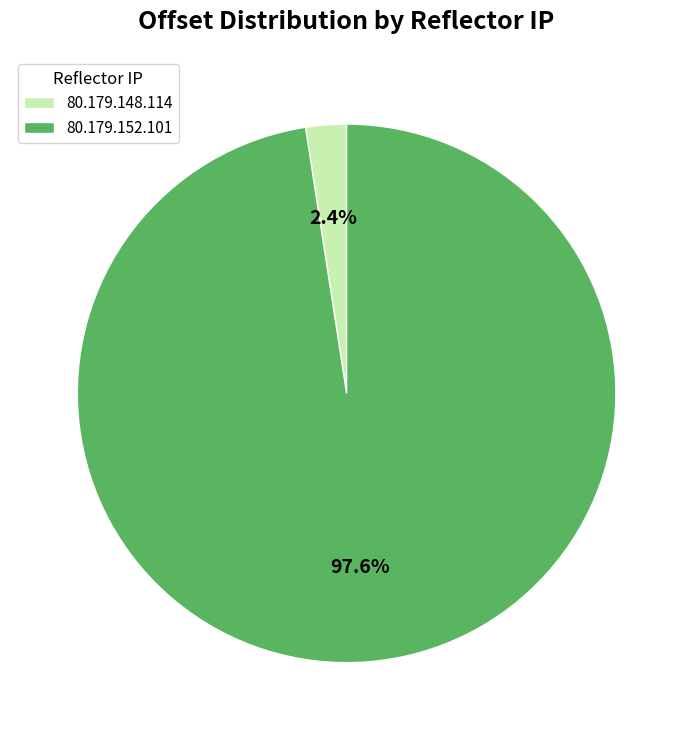

Does 80.179.148.114 represent more than half of the total?

No